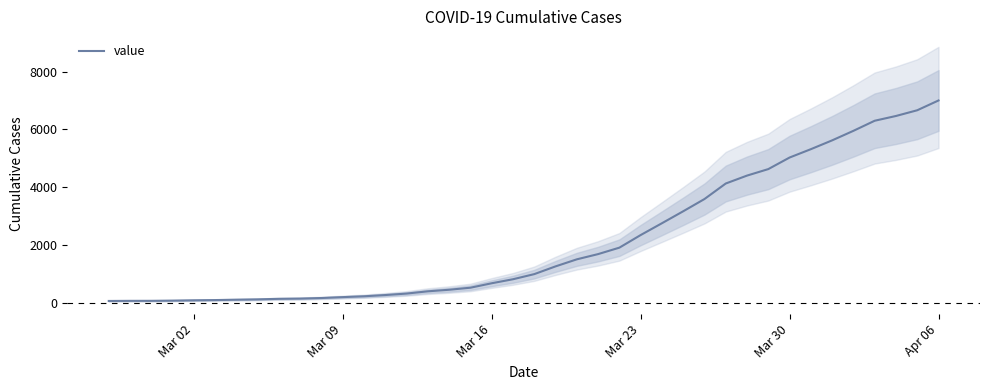

What is the highest value of the value series?

7003